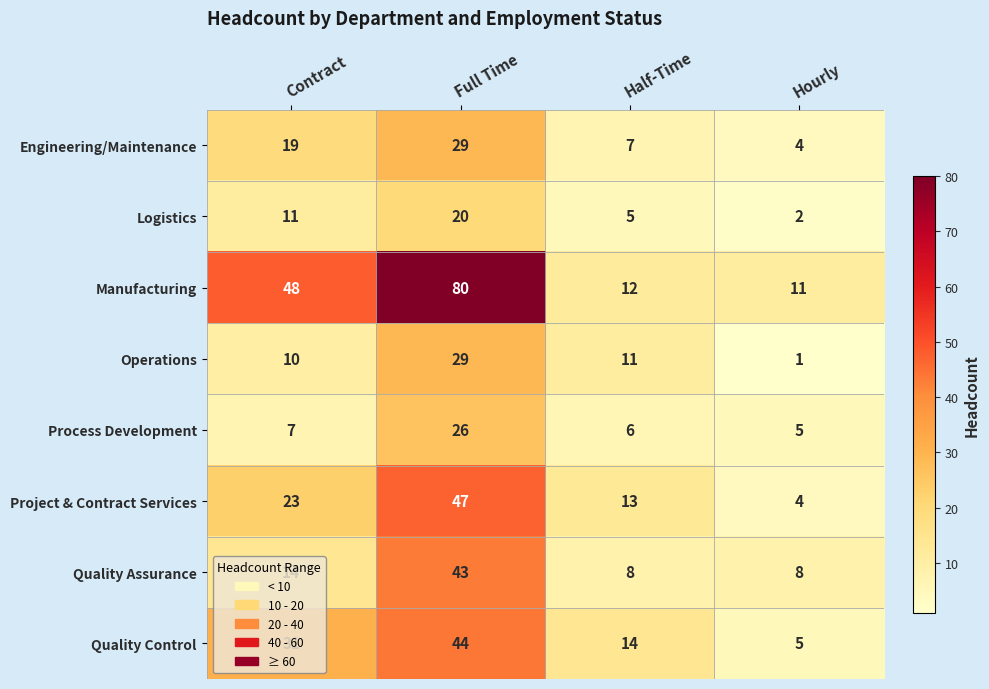

What is the greatest value displayed?

80